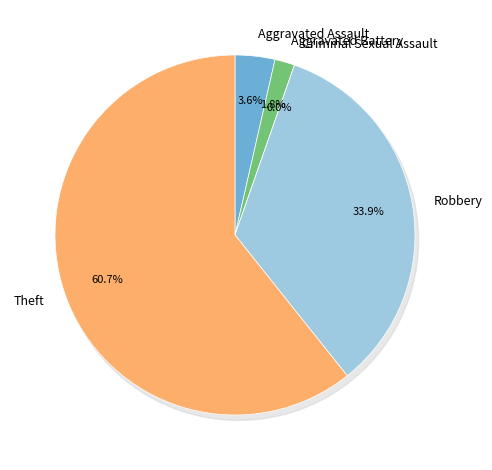

The Aggravated Battery slice represents 2% of the pie. True or false?

True